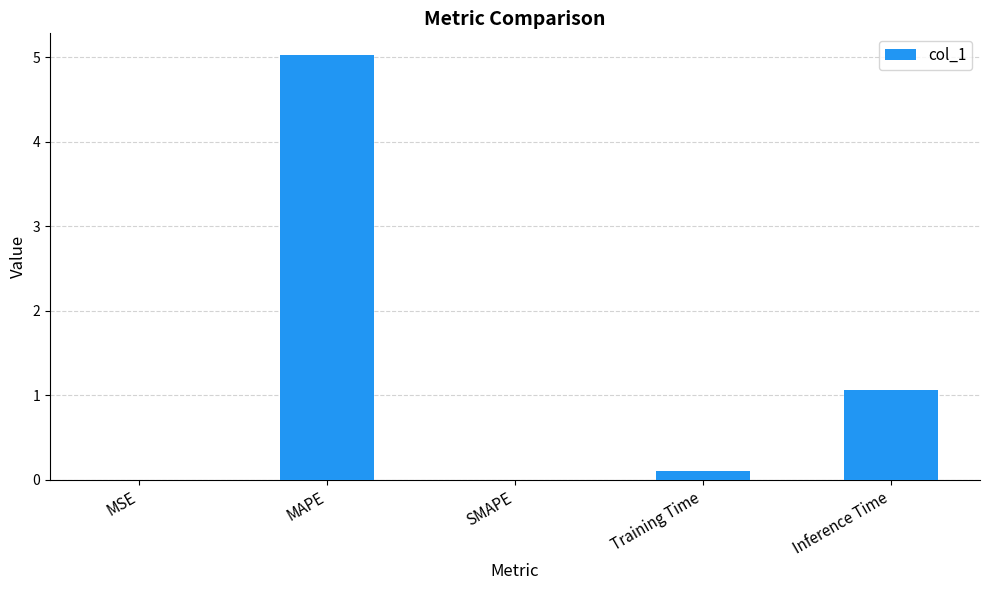

The value at Inference Time is 1.5. True or false?

False